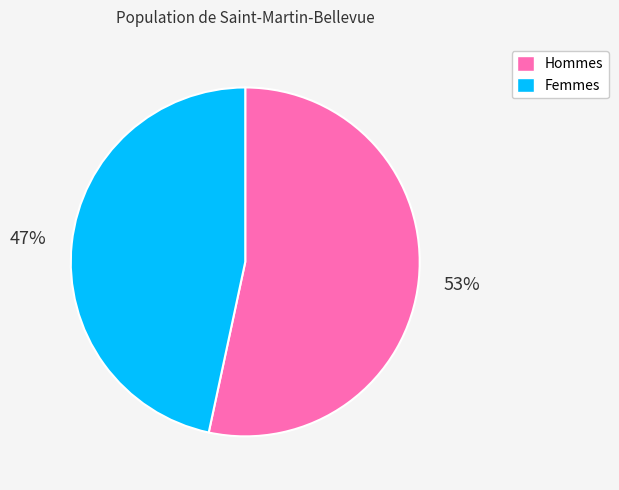

Is it true that Hommes is 53% of the pie?

True